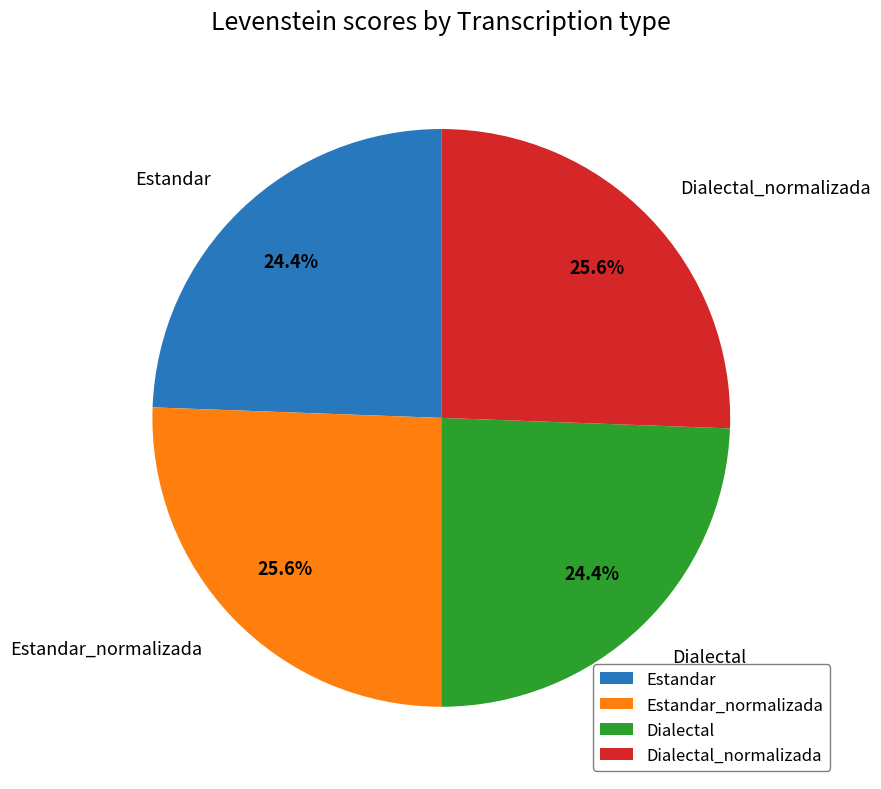

What percentage is the Estandar slice, to the nearest percent?

24%